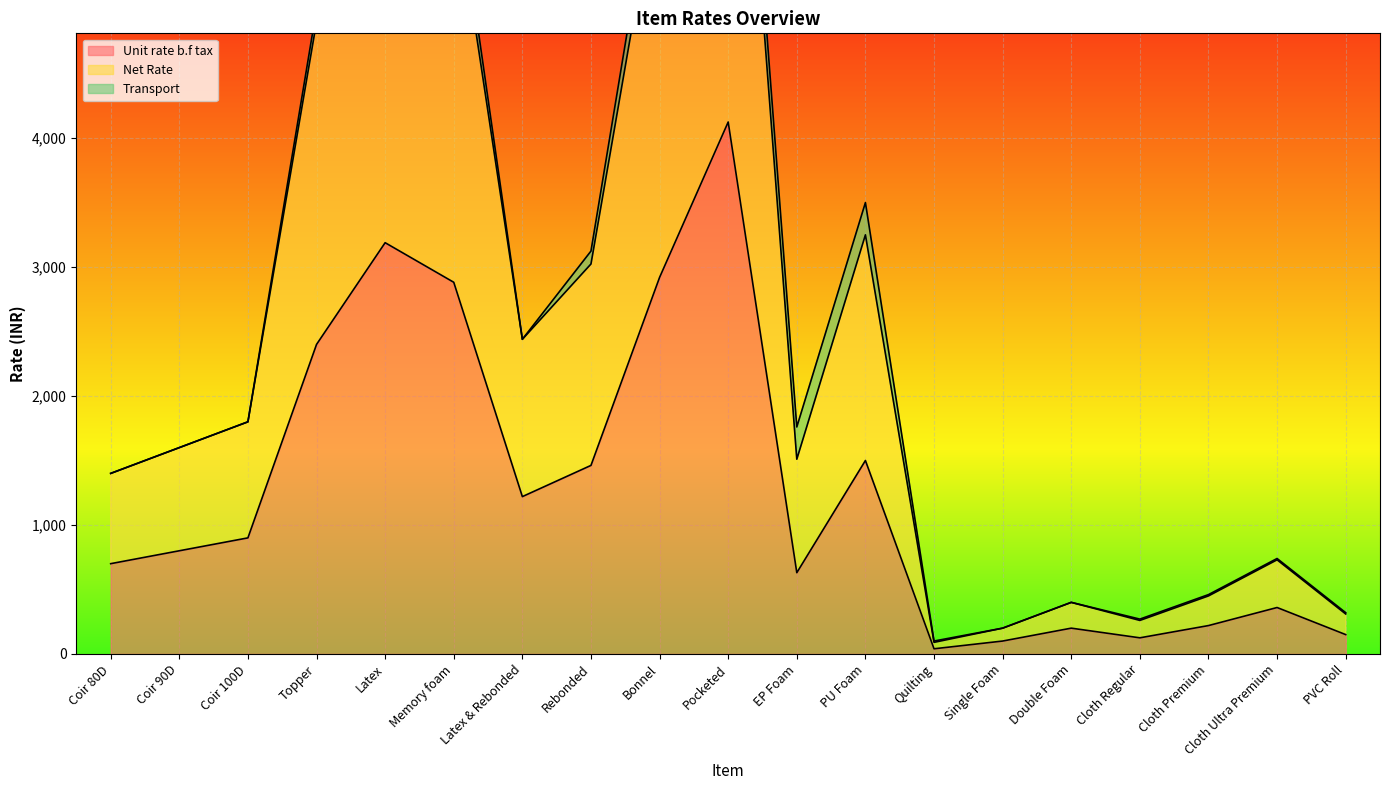

Does the chart display data point markers on the line(s)?

No